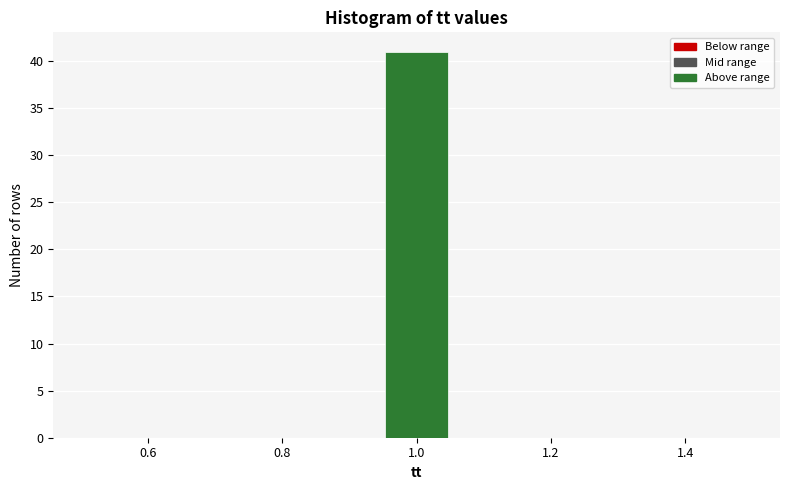

Over which range of the x-axis is the bar tallest?

0.94 to 1.06